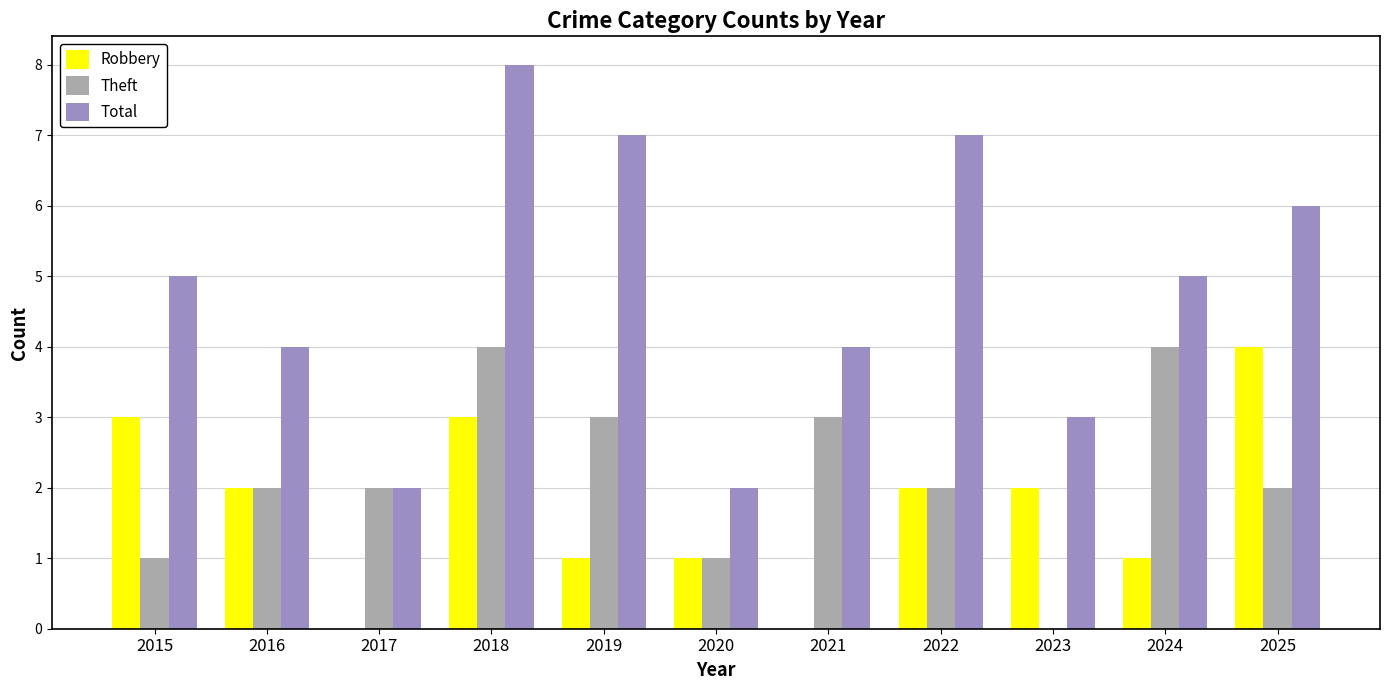

Is the value of Theft at 2017 greater than the value of Total at 2018?

No